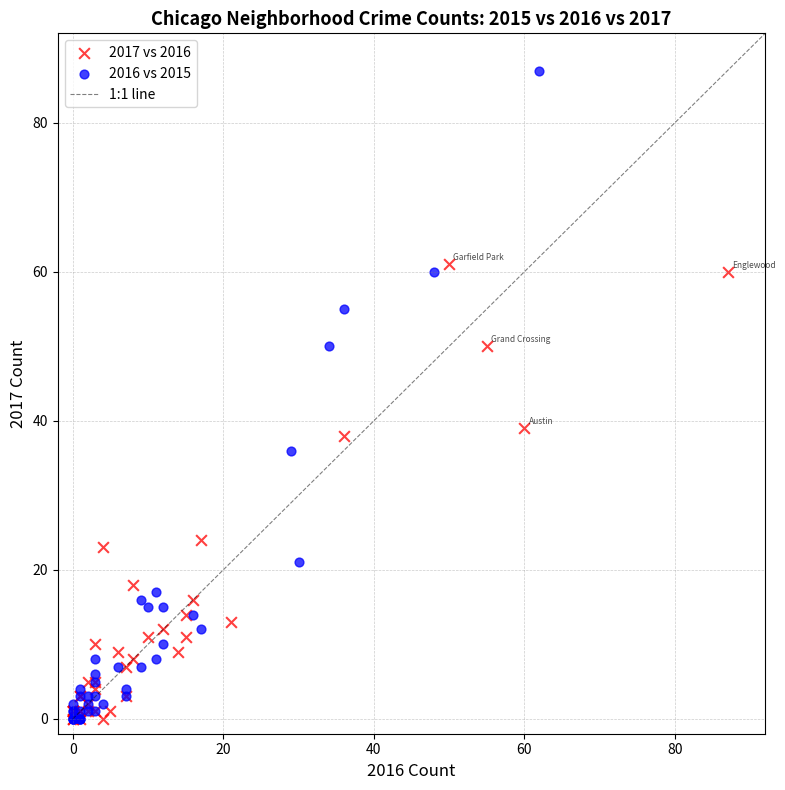

Which series reaches the maximum Y coordinate?

2016 vs 2015